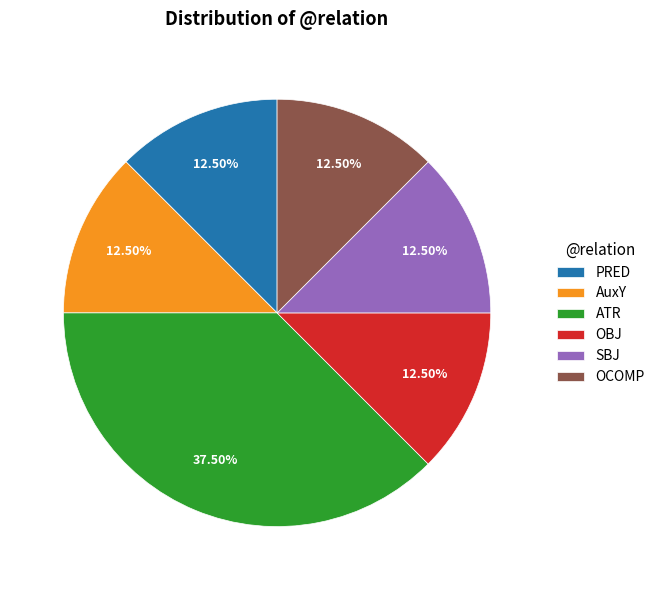

Which slice is the largest?

ATR